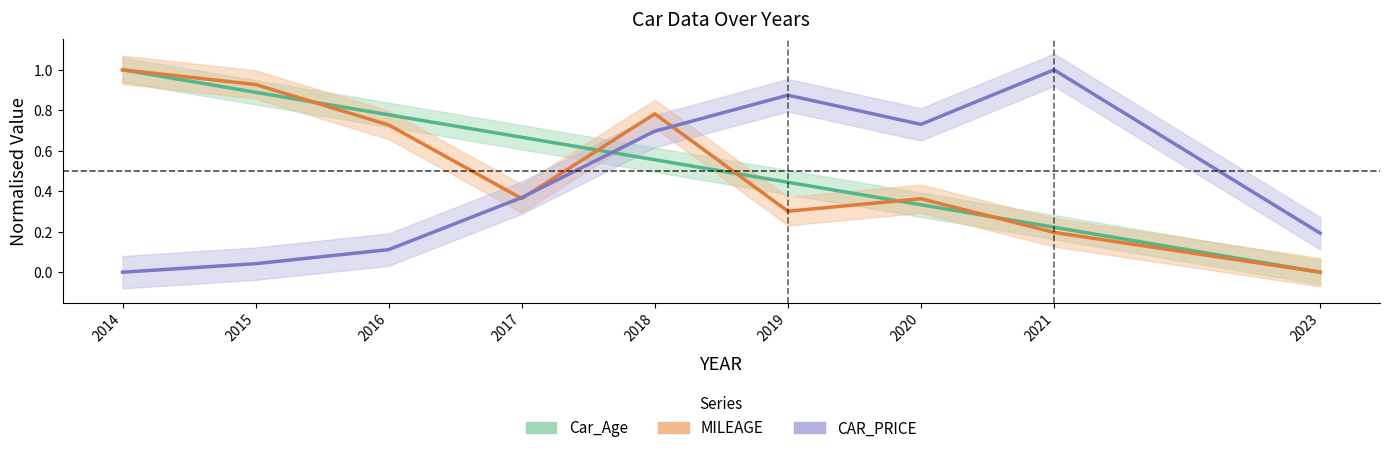

The value of CAR_PRICE at 2015 is 0.1. True or false?

False